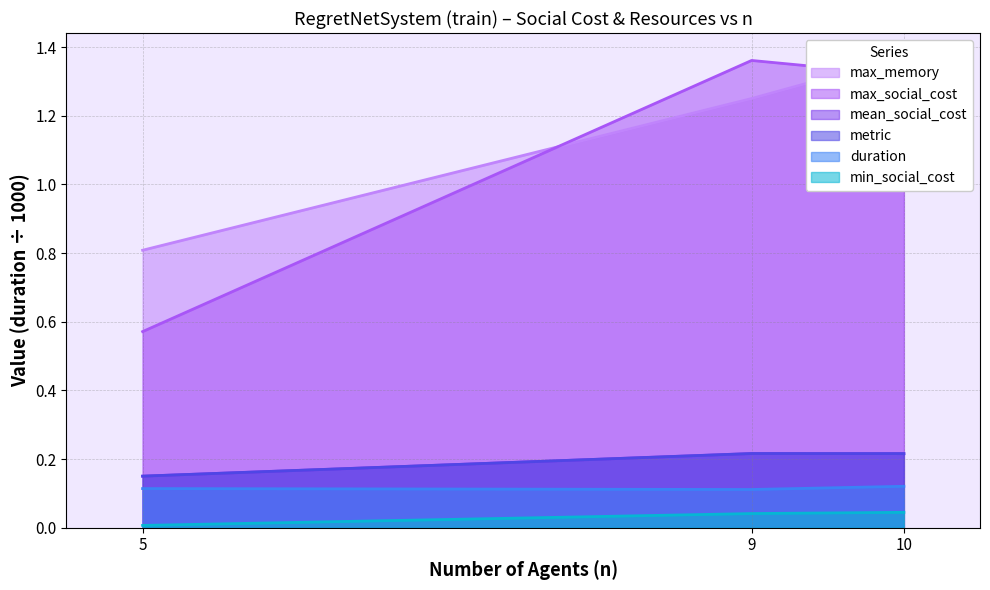

What is the total value across all series at 9?

3.2